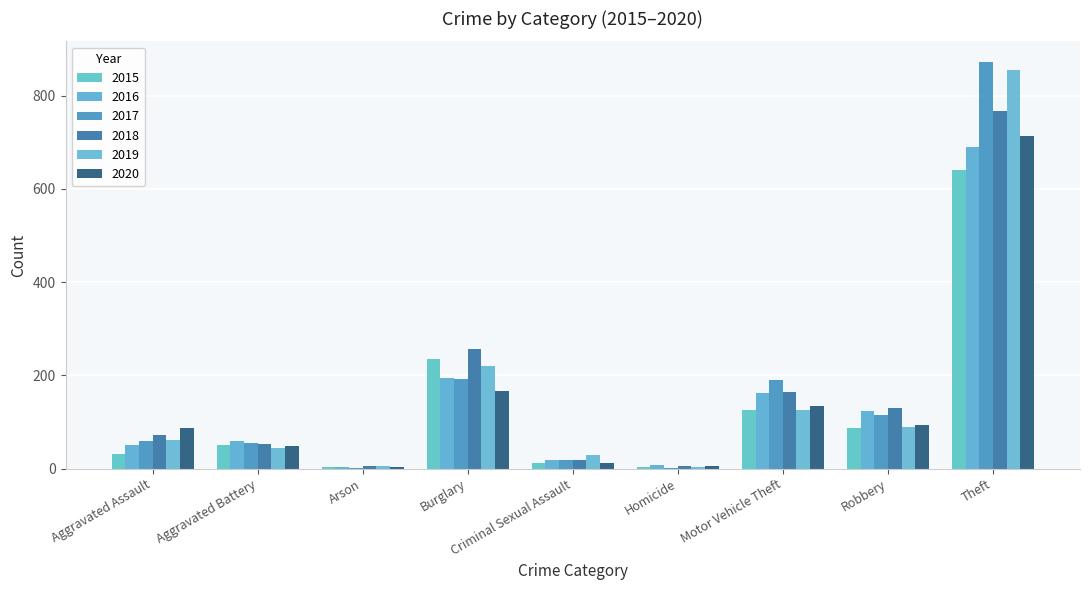

Which series has the largest range (max minus min)?

2017